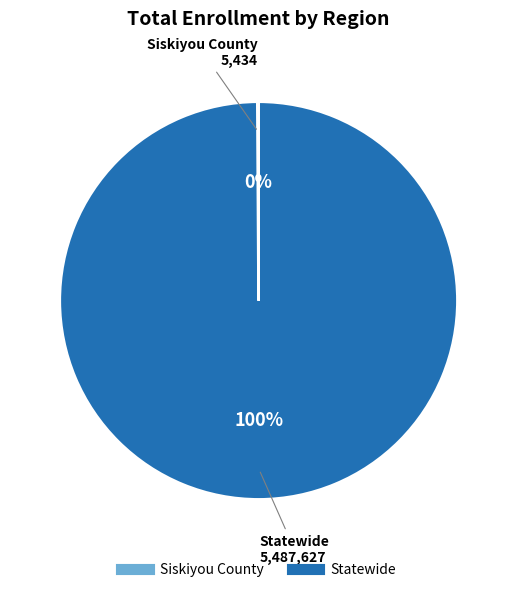

Is there any slice that represents more than half of the pie?

Yes